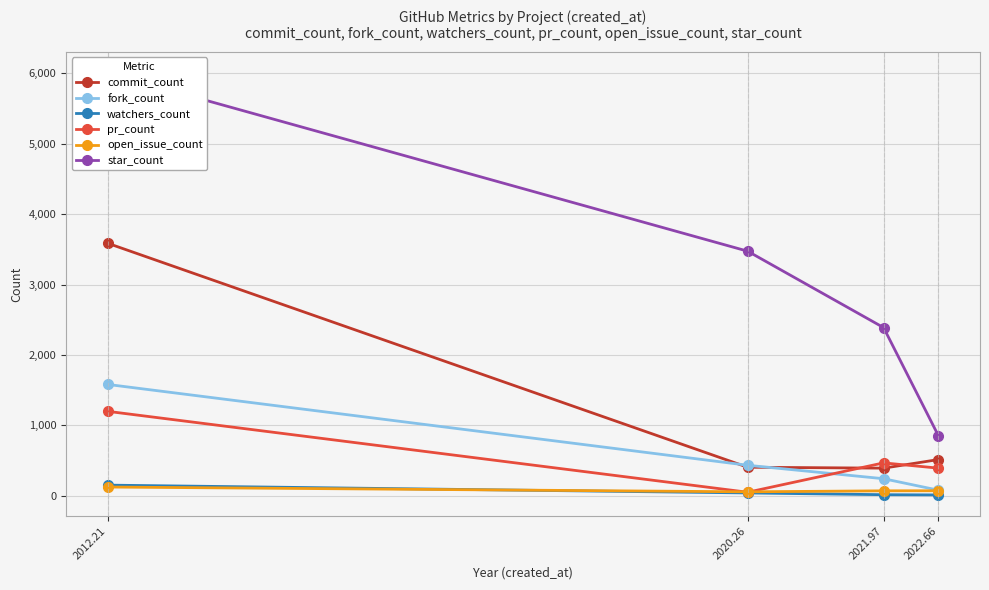

What is the difference between the second highest and second lowest values in the open_issue_count series?

1